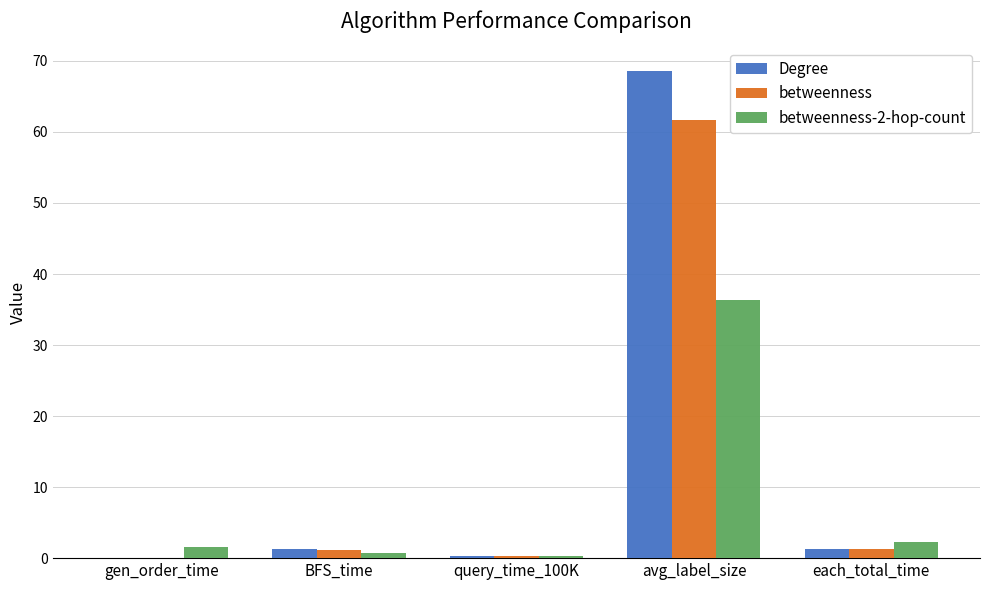

What is the total value across all series at avg_label_size?

166.6